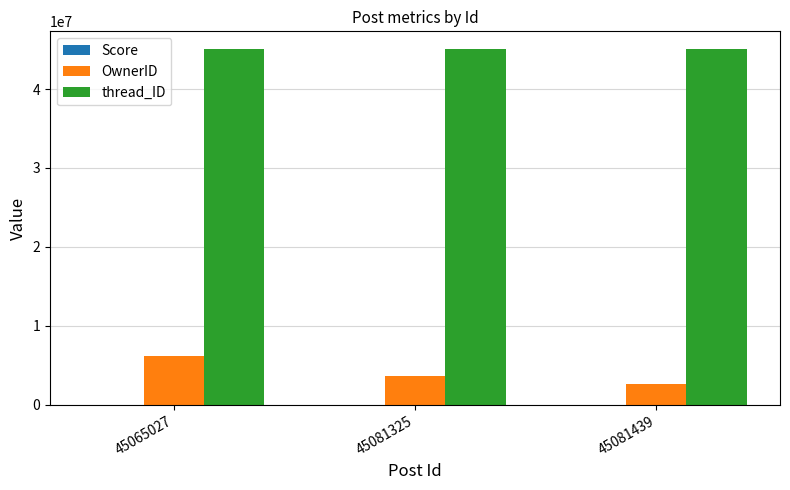

Rank the series by their maximum value, from highest to lowest.

thread_ID, OwnerID